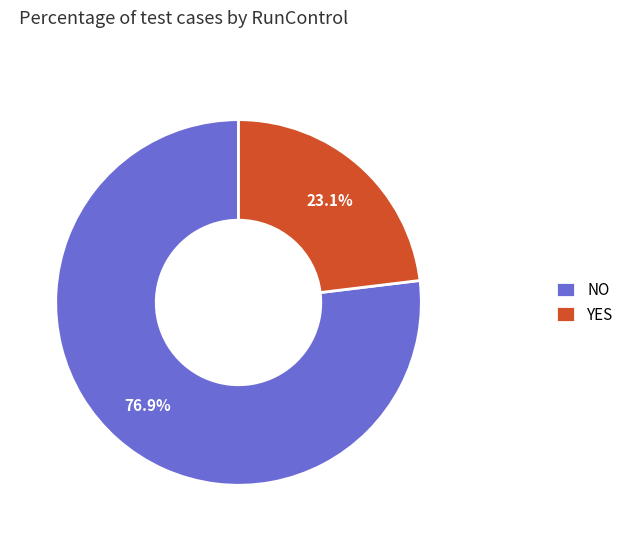

How many slices are in this pie chart?

2